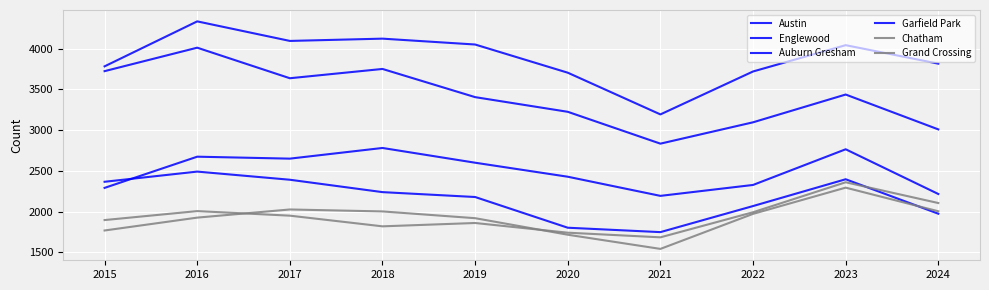

What is the approximate value of Auburn Gresham at 2019, to the nearest 50?

2200